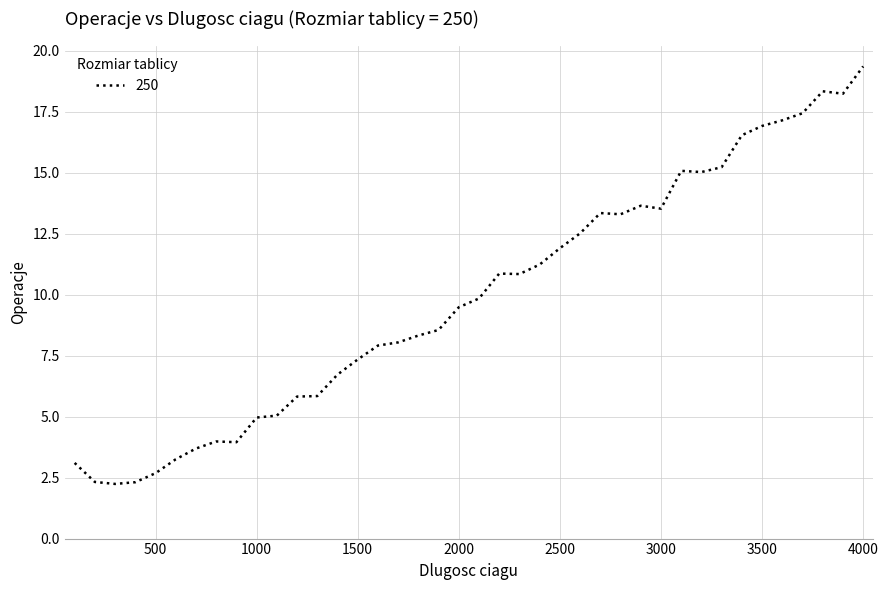

What is the maximum value shown in the chart?

19.4